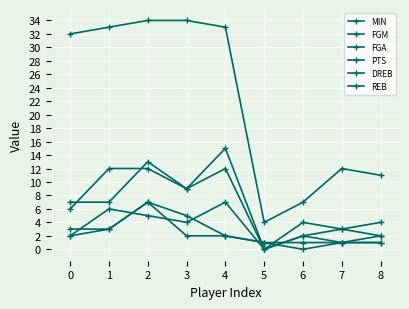

The value of REB at 7 is 1. True or false?

False